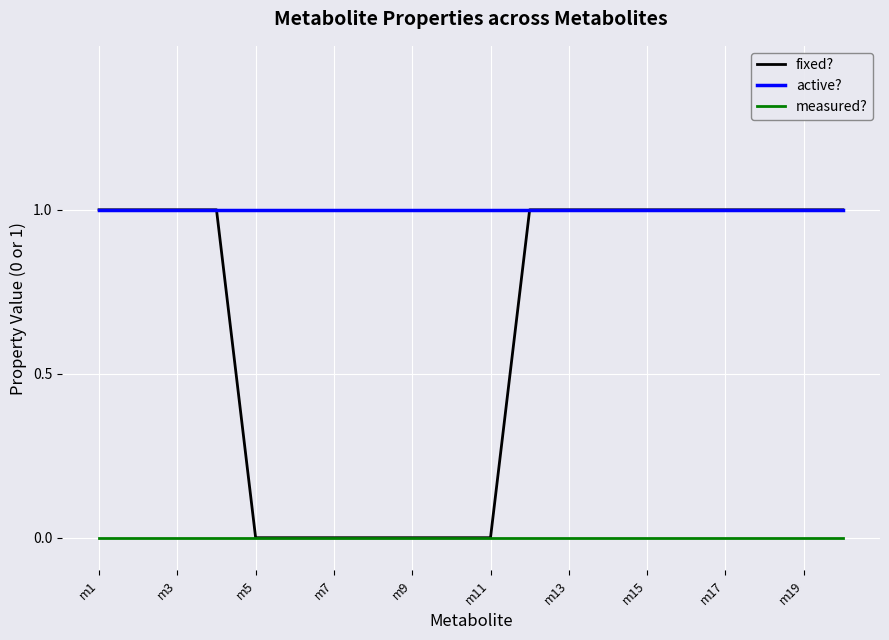

List the series in order of their overall mean, lowest first.

measured?, fixed?, active?